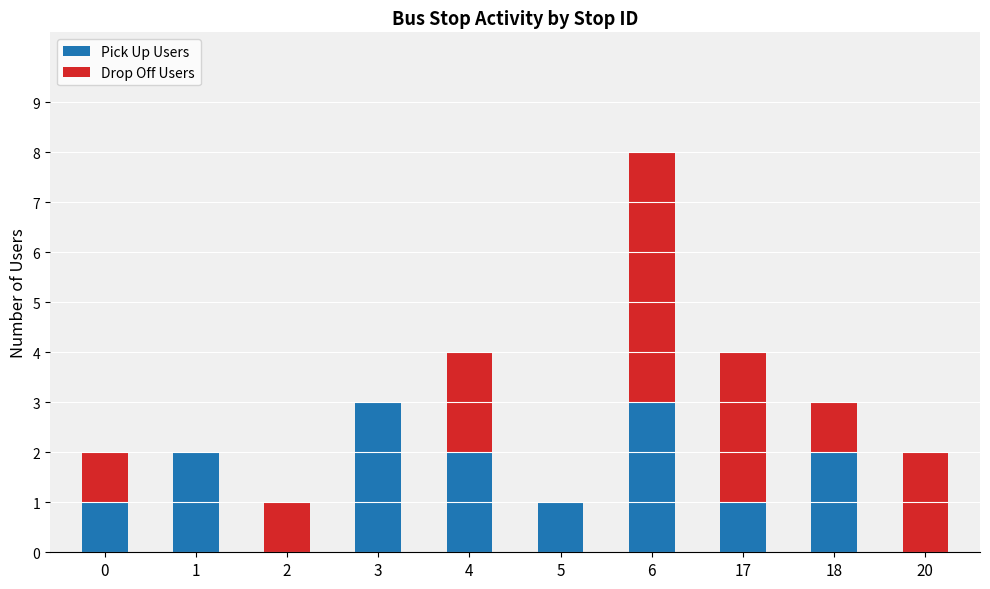

What is the highest value of the Pick Up Users series?

3